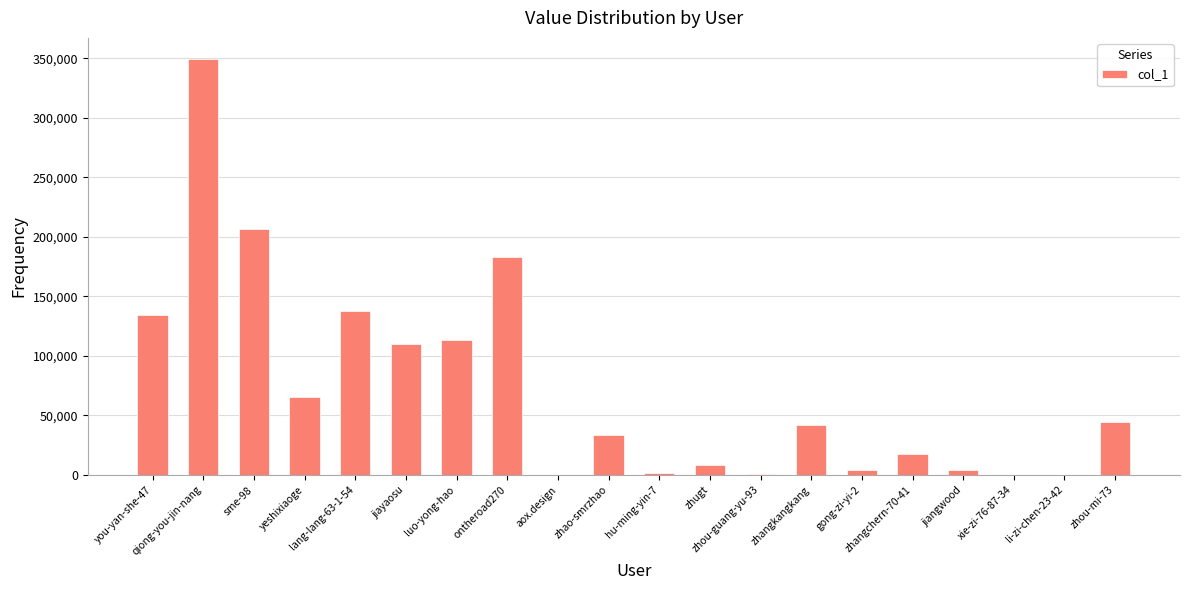

Are the bars horizontal?

No